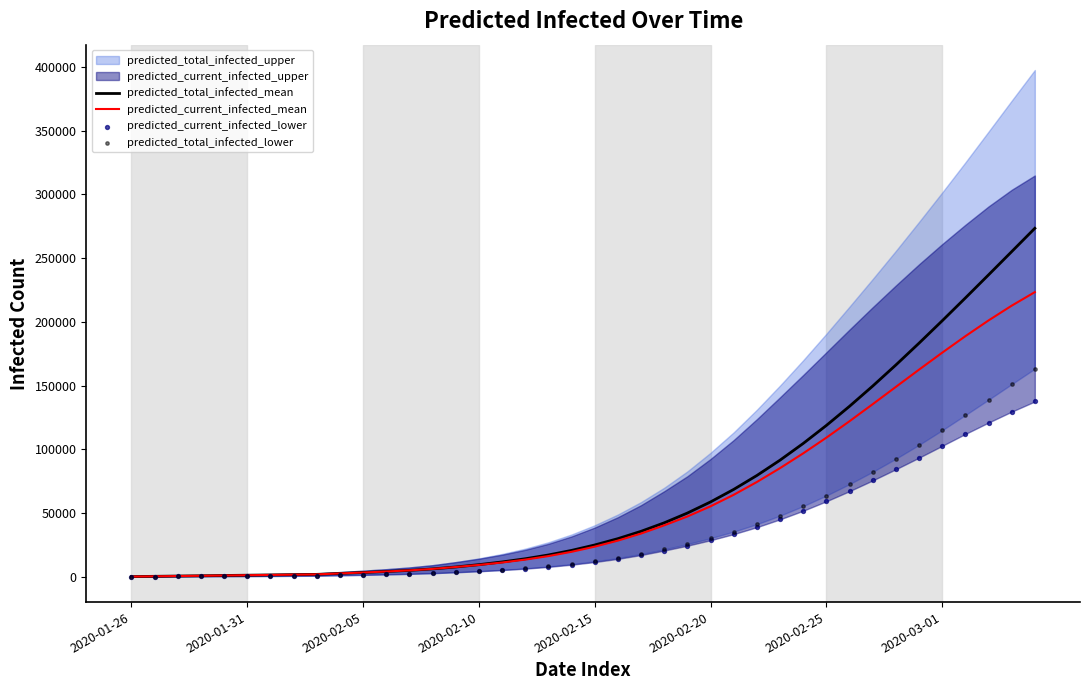

Is the value of predicted_total_infected_lower at 31 greater than the value of predicted_total_infected_mean at 22?

Yes